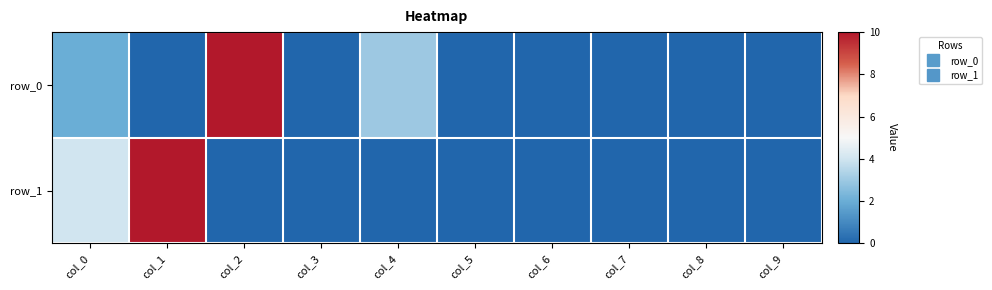

Is the value of row_0 at col_5 greater than the value of row_1 at col_0?

No